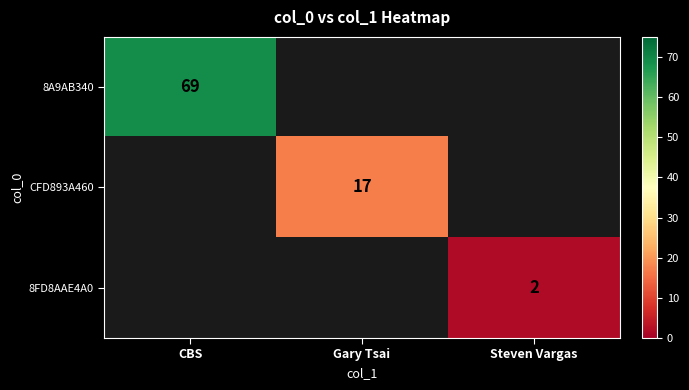

The 8FD8AAE4A0 series shows 1 at Steven Vargas. True or false?

False